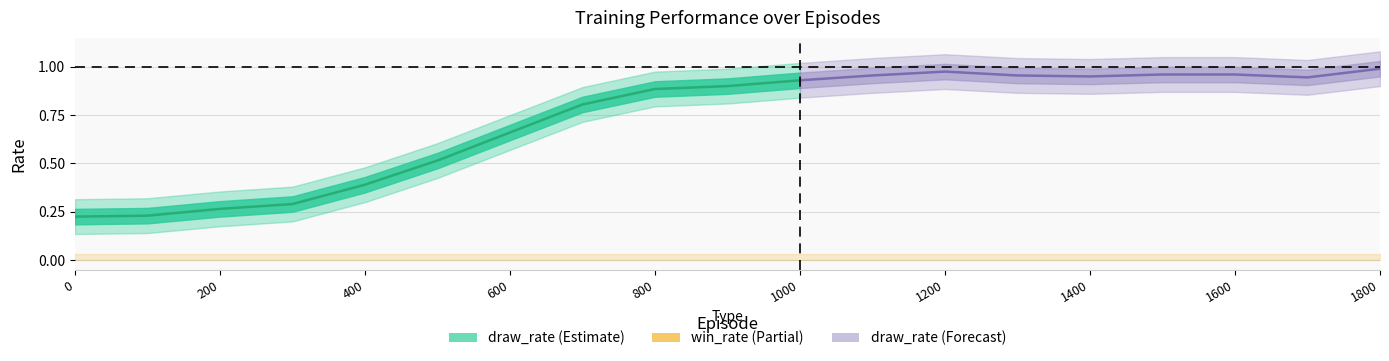

At how many categories does at least one series exceed 0?

19